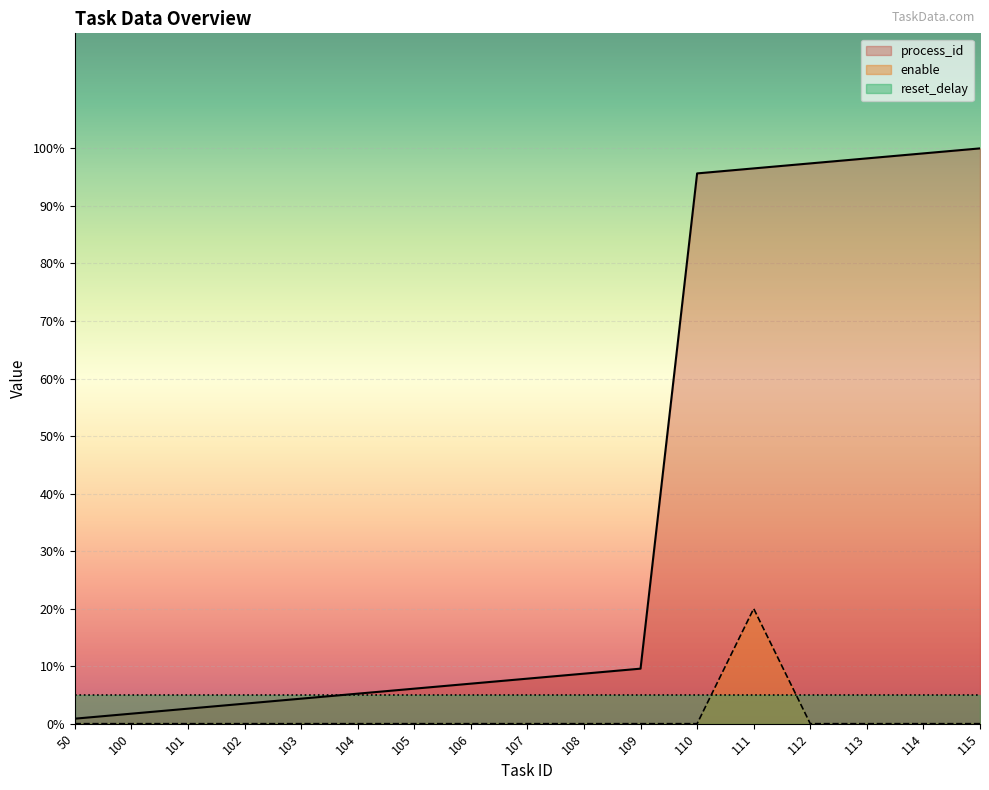

Where do enable and reset_delay first cross each other?

110 and 111